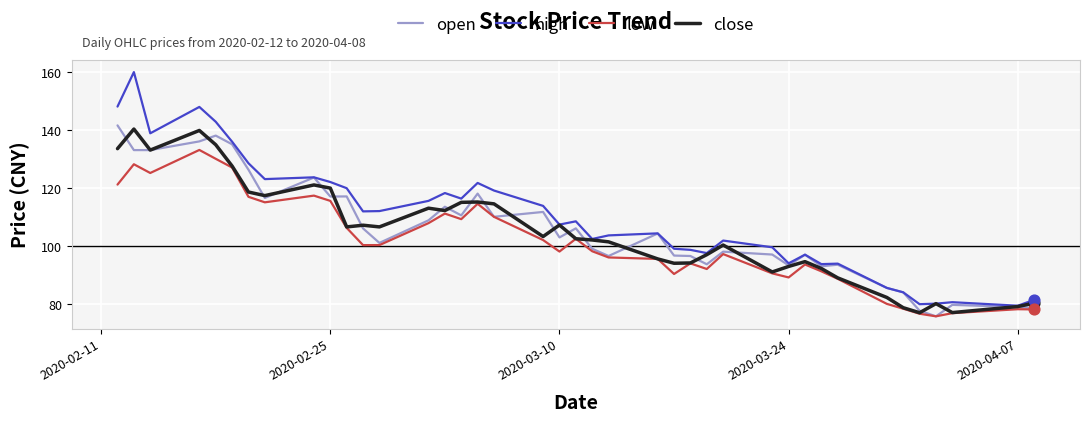

Which series has the widest spread of values?

high